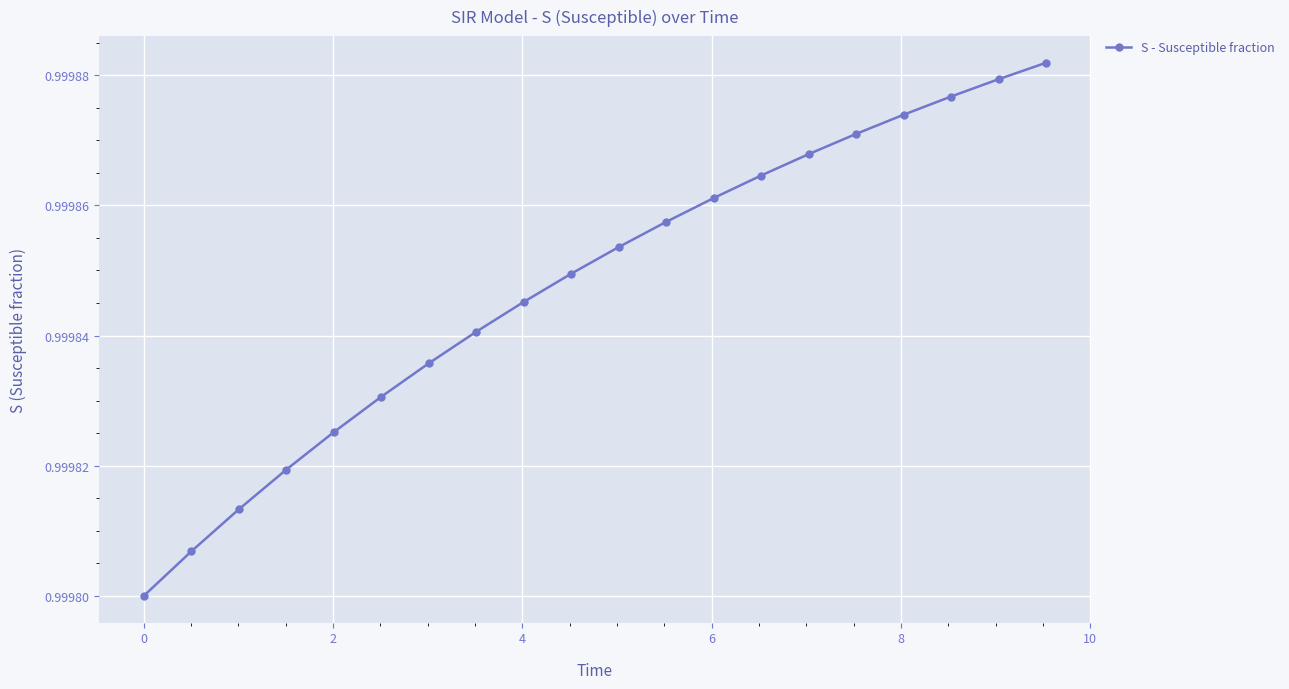

What is the sum of all values?

20.0